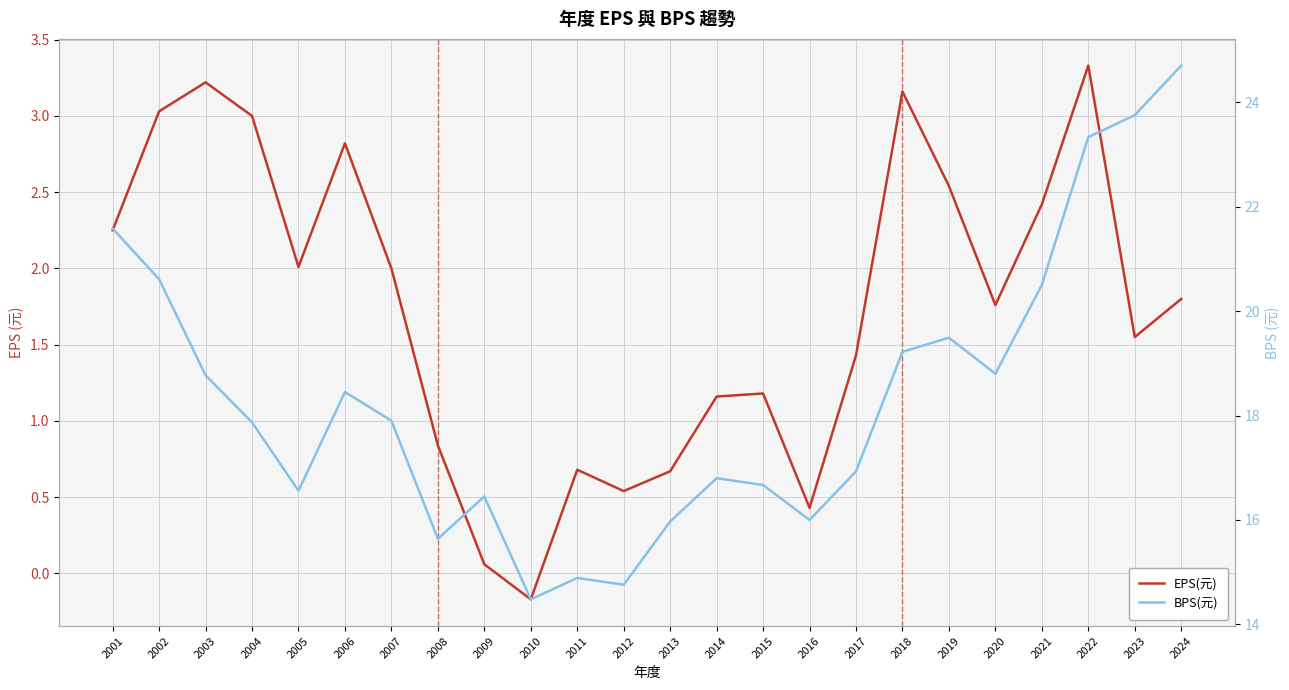

Between 2022 and 2009, which is larger?

2022